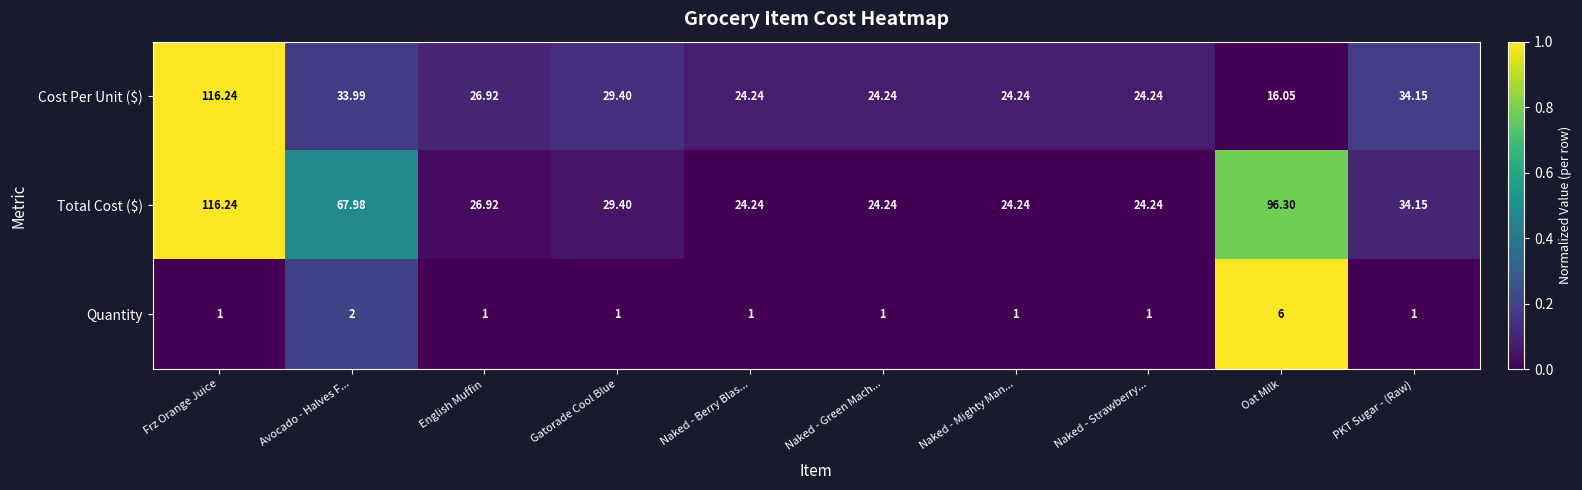

Which series has the widest spread of values?

Cost Per Unit ($)